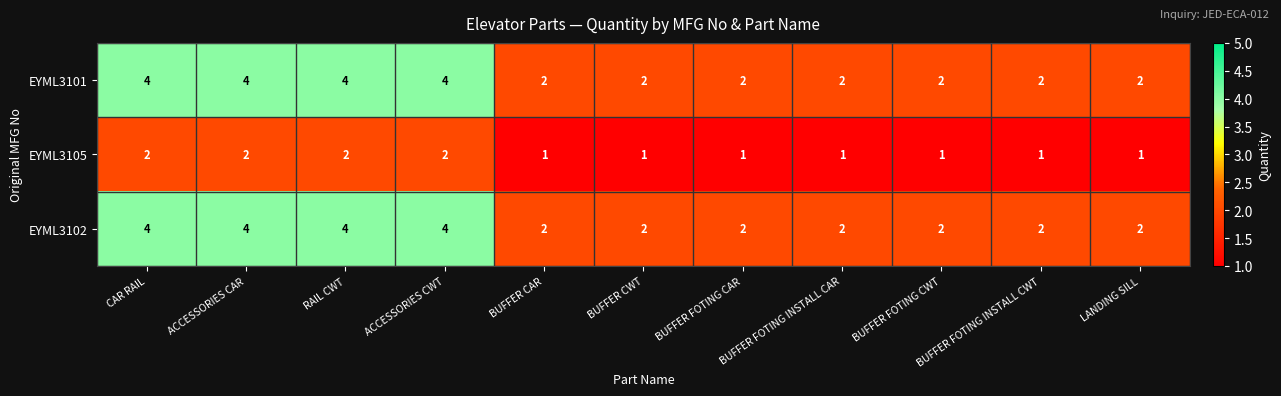

The value of EYML3101 at LANDING SILL is 3. True or false?

False